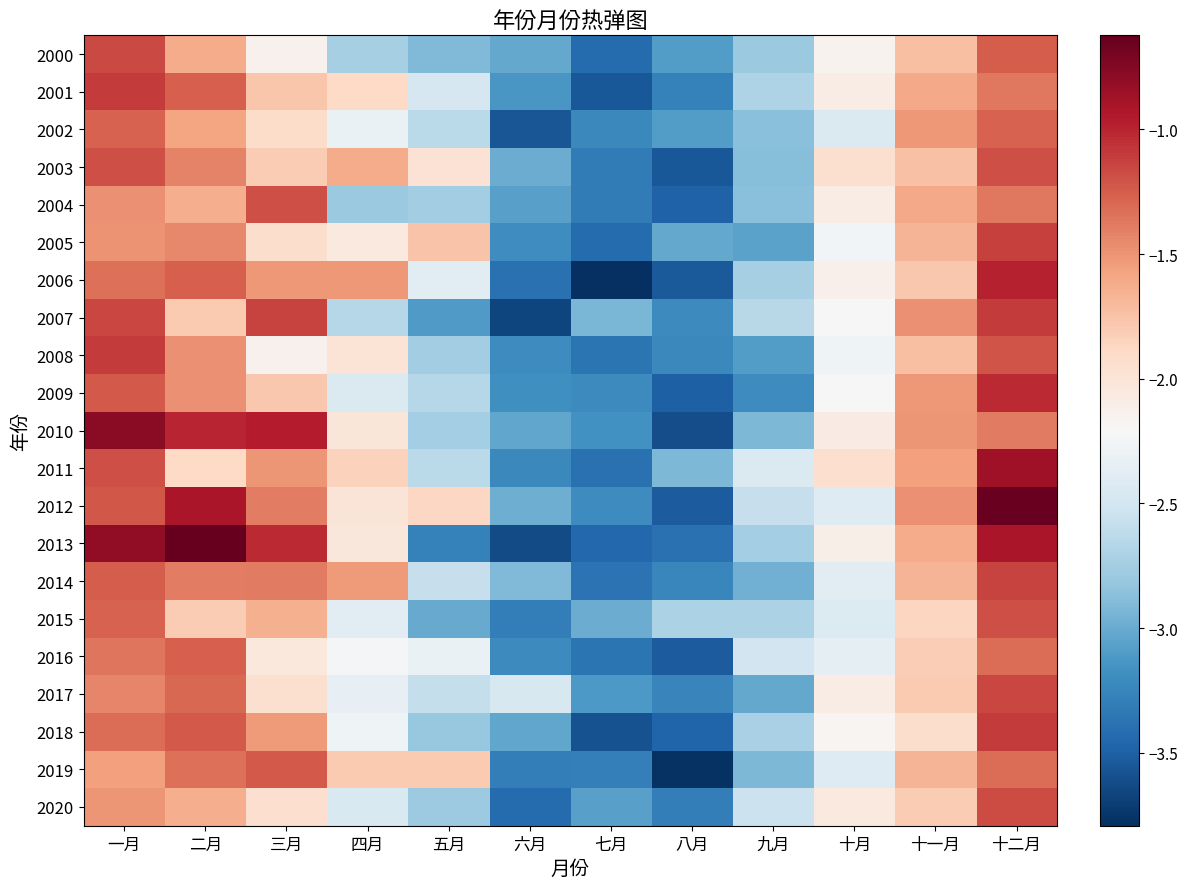

Reading left to right, extract all data points from this chart.

2000: 一月=-1.2	二月=-1.6	三月=-2.1	四月=-2.7	五月=-2.9	六月=-3.0	七月=-3.4	八月=-3.1	九月=-2.8	十月=-2.2	十一月=-1.7	十二月=-1.3
2001: 一月=-1.1	二月=-1.3	三月=-1.8	四月=-1.9	五月=-2.5	六月=-3.1	七月=-3.6	八月=-3.3	九月=-2.7	十月=-2.1	十一月=-1.6	十二月=-1.4
2002: 一月=-1.3	二月=-1.6	三月=-1.9	四月=-2.3	五月=-2.6	六月=-3.6	七月=-3.2	八月=-3.1	九月=-2.9	十月=-2.4	十一月=-1.5	十二月=-1.3
2003: 一月=-1.2	二月=-1.4	三月=-1.8	四月=-1.6	五月=-2.0	六月=-3.0	七月=-3.3	八月=-3.5	九月=-2.9	十月=-2.0	十一月=-1.7	十二月=-1.2
2004: 一月=-1.5	二月=-1.6	三月=-1.2	四月=-2.8	五月=-2.8	六月=-3.1	七月=-3.3	八月=-3.5	九月=-2.9	十月=-2.1	十一月=-1.6	十二月=-1.4
2005: 一月=-1.5	二月=-1.4	三月=-1.9	四月=-2.1	五月=-1.8	六月=-3.2	七月=-3.4	八月=-3.0	九月=-3.1	十月=-2.2	十一月=-1.7	十二月=-1.1
2006: 一月=-1.3	二月=-1.3	三月=-1.5	四月=-1.5	五月=-2.4	六月=-3.4	七月=-3.8	八月=-3.5	九月=-2.7	十月=-2.1	十一月=-1.8	十二月=-1.0
2007: 一月=-1.1	二月=-1.8	三月=-1.1	四月=-2.7	五月=-3.1	六月=-3.7	七月=-2.9	八月=-3.2	九月=-2.6	十月=-2.2	十一月=-1.5	十二月=-1.1
2008: 一月=-1.1	二月=-1.5	三月=-2.1	四月=-2.0	五月=-2.8	六月=-3.2	七月=-3.4	八月=-3.2	九月=-3.1	十月=-2.3	十一月=-1.7	十二月=-1.2
2009: 一月=-1.2	二月=-1.5	三月=-1.8	四月=-2.4	五月=-2.7	六月=-3.2	七月=-3.2	八月=-3.5	九月=-3.2	十月=-2.2	十一月=-1.5	十二月=-1.0
2010: 一月=-0.8	二月=-1.0	三月=-1.0	四月=-2.0	五月=-2.8	六月=-3.0	七月=-3.2	八月=-3.6	九月=-2.9	十月=-2.1	十一月=-1.5	十二月=-1.4
2011: 一月=-1.2	二月=-1.9	三月=-1.5	四月=-1.8	五月=-2.6	六月=-3.2	七月=-3.4	八月=-2.9	九月=-2.4	十月=-1.9	十一月=-1.6	十二月=-0.9
2012: 一月=-1.2	二月=-0.9	三月=-1.4	四月=-2.0	五月=-1.9	六月=-3.0	七月=-3.2	八月=-3.5	九月=-2.6	十月=-2.4	十一月=-1.5	十二月=-0.6
2013: 一月=-0.8	二月=-0.6	三月=-1.0	四月=-2.0	五月=-3.3	六月=-3.6	七月=-3.4	八月=-3.4	九月=-2.7	十月=-2.1	十一月=-1.6	十二月=-0.9
2014: 一月=-1.3	二月=-1.4	三月=-1.4	四月=-1.5	五月=-2.6	六月=-2.9	七月=-3.4	八月=-3.2	九月=-3.0	十月=-2.4	十一月=-1.7	十二月=-1.1
2015: 一月=-1.3	二月=-1.8	三月=-1.7	四月=-2.4	五月=-3.0	六月=-3.3	七月=-3.0	八月=-2.7	九月=-2.7	十月=-2.4	十一月=-1.9	十二月=-1.2
2016: 一月=-1.4	二月=-1.3	三月=-2.0	四月=-2.2	五月=-2.3	六月=-3.2	七月=-3.4	八月=-3.5	九月=-2.5	十月=-2.4	十一月=-1.8	十二月=-1.3
2017: 一月=-1.4	二月=-1.3	三月=-2.0	四月=-2.3	五月=-2.6	六月=-2.5	七月=-3.1	八月=-3.3	九月=-3.0	十月=-2.1	十一月=-1.8	十二月=-1.1
2018: 一月=-1.3	二月=-1.2	三月=-1.5	四月=-2.3	五月=-2.8	六月=-3.0	七月=-3.6	八月=-3.5	九月=-2.7	十月=-2.2	十一月=-1.9	十二月=-1.1
2019: 一月=-1.6	二月=-1.3	三月=-1.2	四月=-1.8	五月=-1.8	六月=-3.3	七月=-3.3	八月=-3.8	九月=-2.9	十月=-2.4	十一月=-1.7	十二月=-1.3
2020: 一月=-1.5	二月=-1.6	三月=-1.9	四月=-2.4	五月=-2.8	六月=-3.4	七月=-3.1	八月=-3.3	九月=-2.5	十月=-2.1	十一月=-1.8	十二月=-1.2